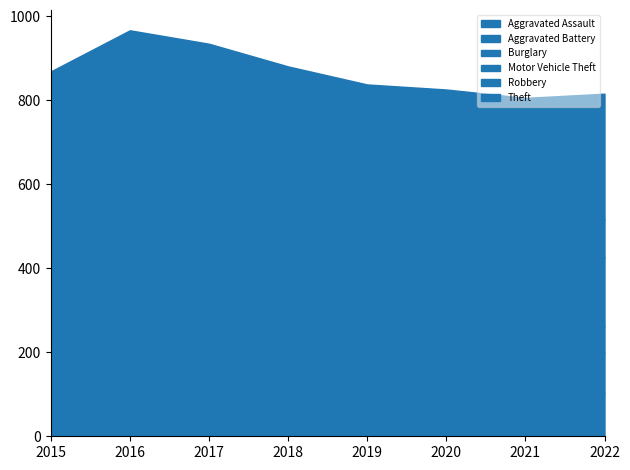

Reading left to right, transcribe all the data shown in this chart.

Aggravated Assault: 2015=56	2016=63	2017=86	2018=74	2019=87	2020=97	2021=118	2022=103
Aggravated Battery: 2015=106	2016=109	2017=117	2018=111	2019=117	2020=118	2021=136	2022=96
Burglary: 2015=129	2016=146	2017=115	2018=114	2019=110	2020=110	2021=63	2022=63
Motor Vehicle Theft: 2015=86	2016=87	2017=96	2018=101	2019=107	2020=100	2021=157	2022=164
Robbery: 2015=120	2016=138	2017=153	2018=103	2019=79	2020=80	2021=75	2022=91
Theft: 2015=372	2016=424	2017=368	2018=378	2019=338	2020=321	2021=257	2022=299